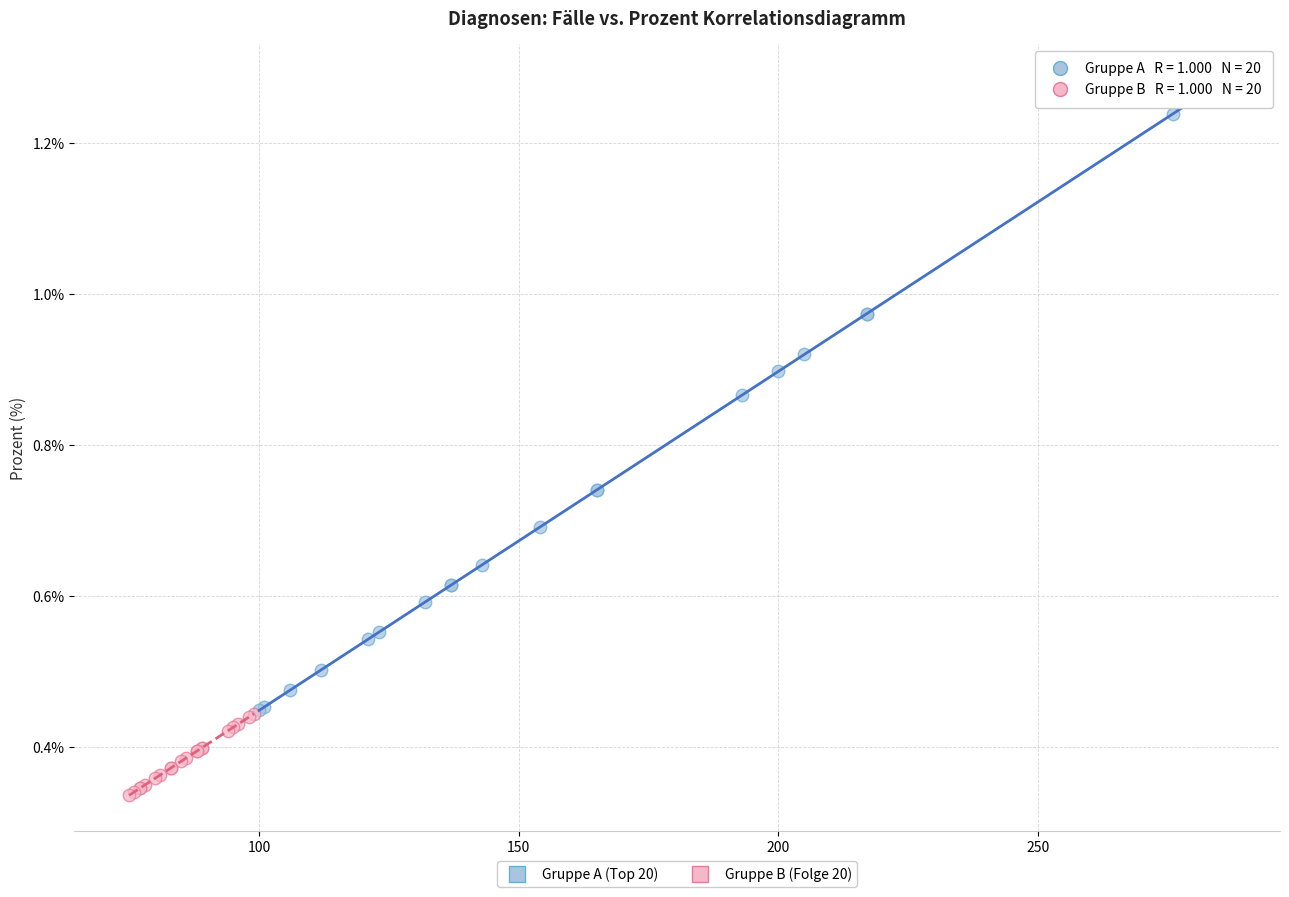

Which series contains the highest Y value?

Gruppe A (Top 20)